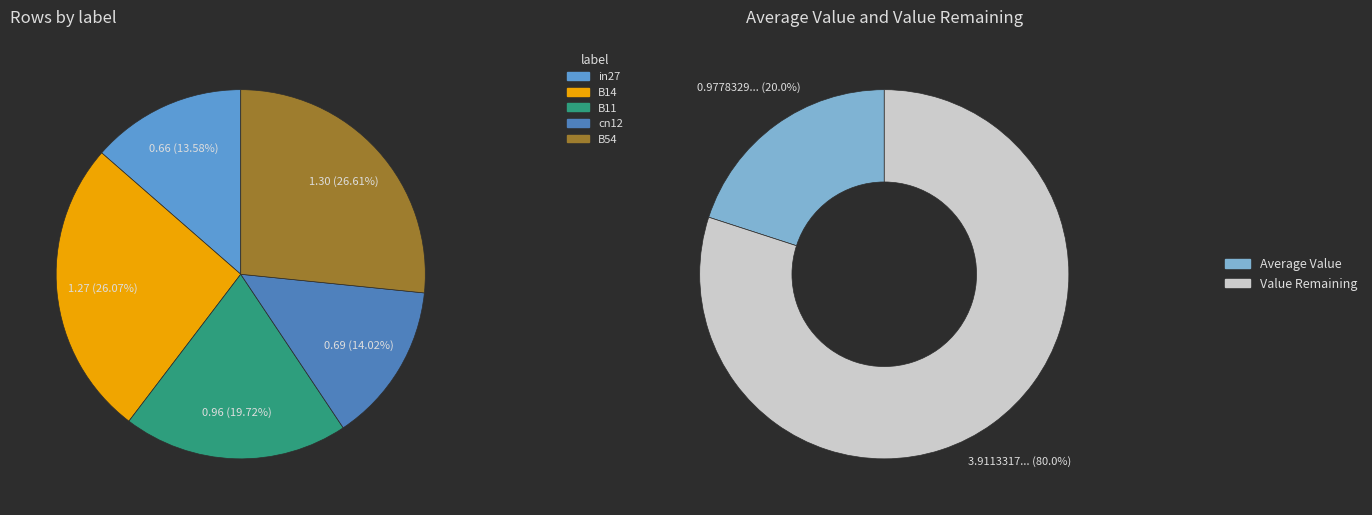

What percentage is the B11 slice, to the nearest percent?

20%